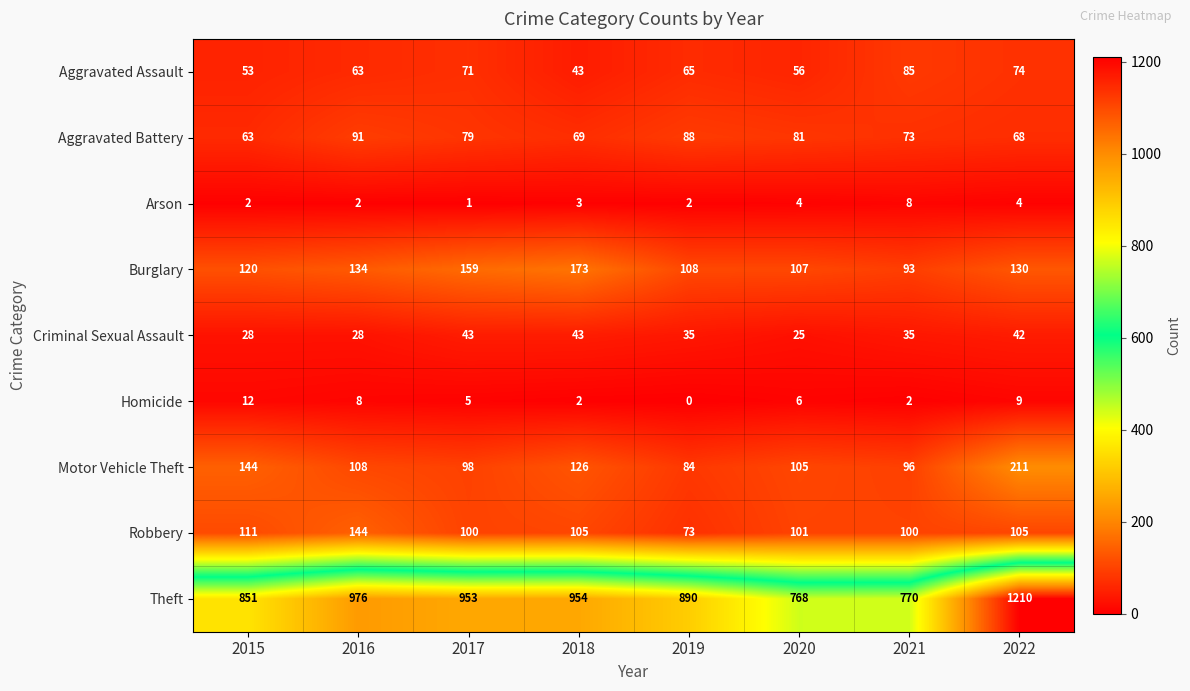

What is the sum of all Motor Vehicle Theft values?

972